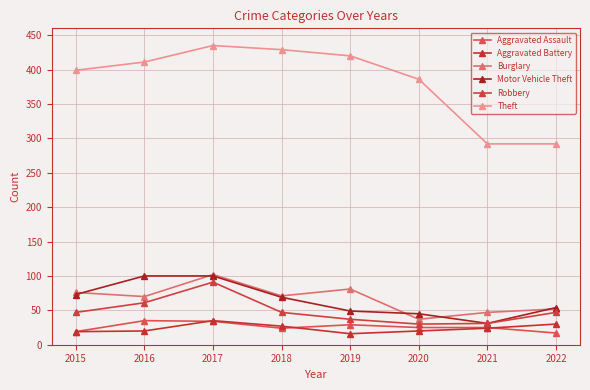

At which label does Burglary first exceed 71?

2015